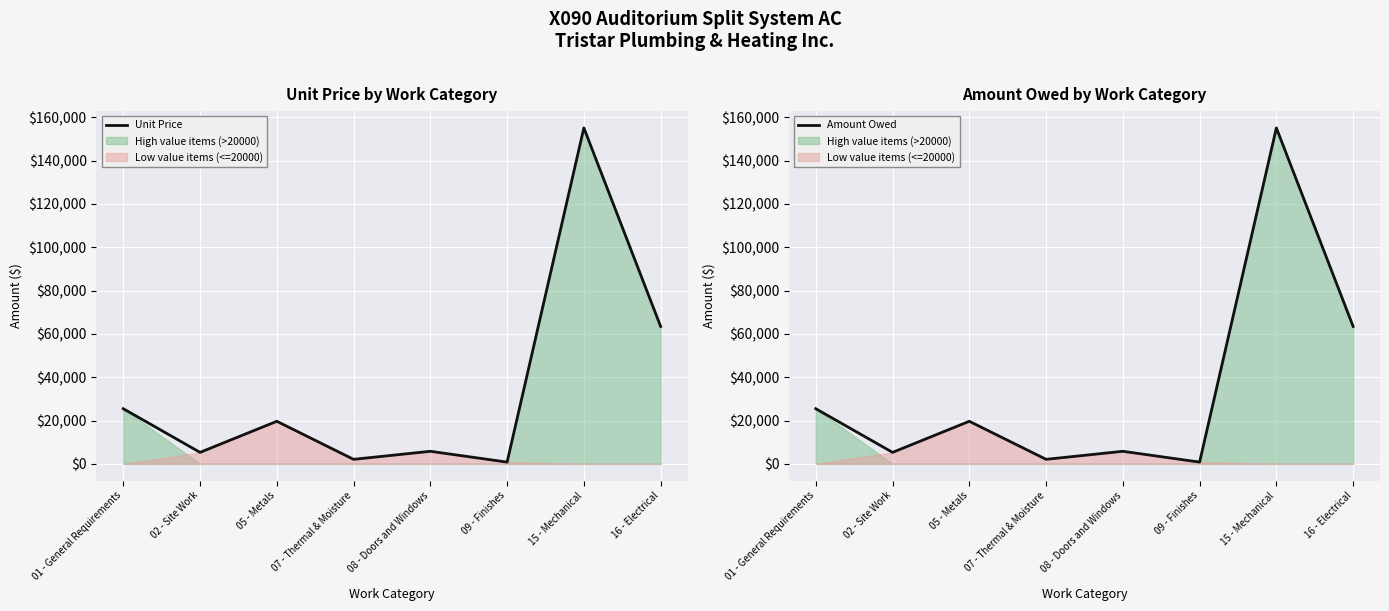

Is it true that Amount Owed equals 63434.3 at 16 - Electrical?

True